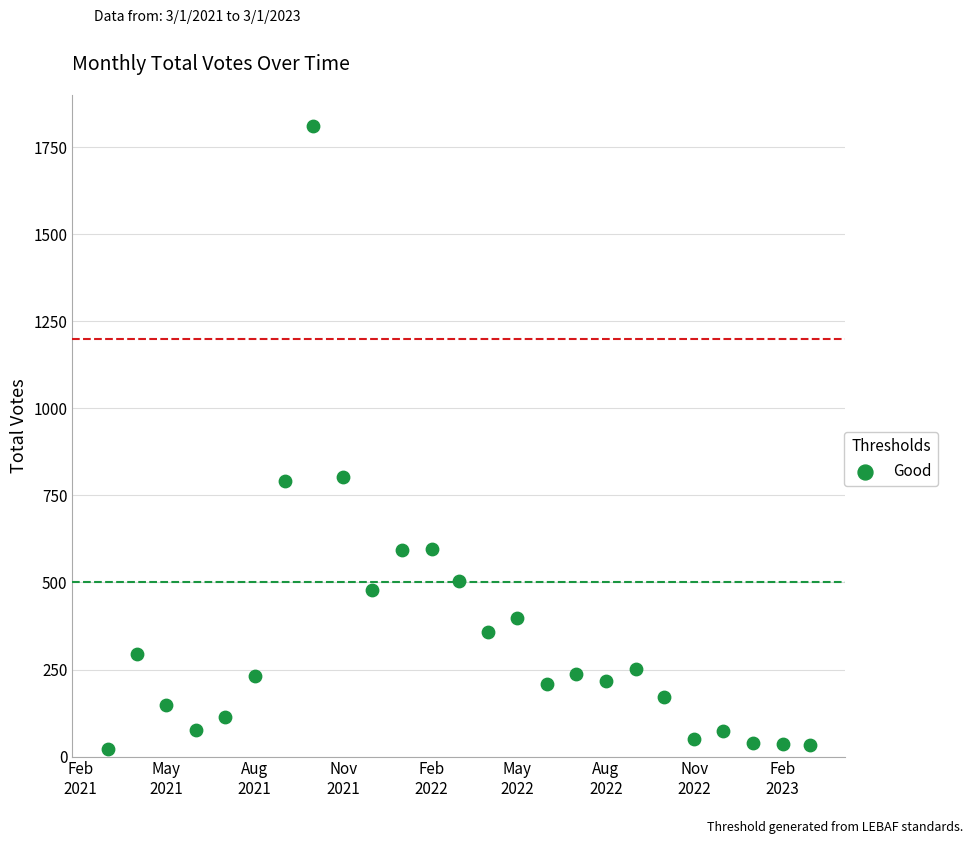

What is the range of X values (max minus min)?

730